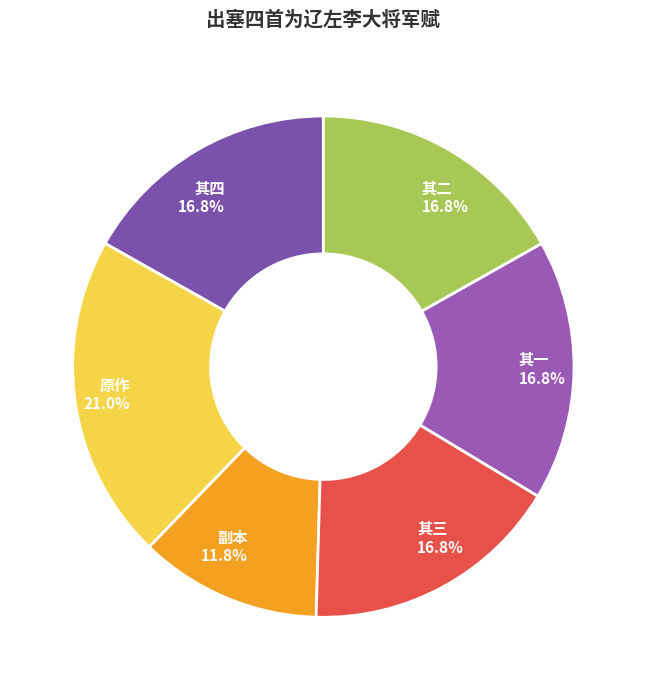

How many segments does this pie chart have?

6